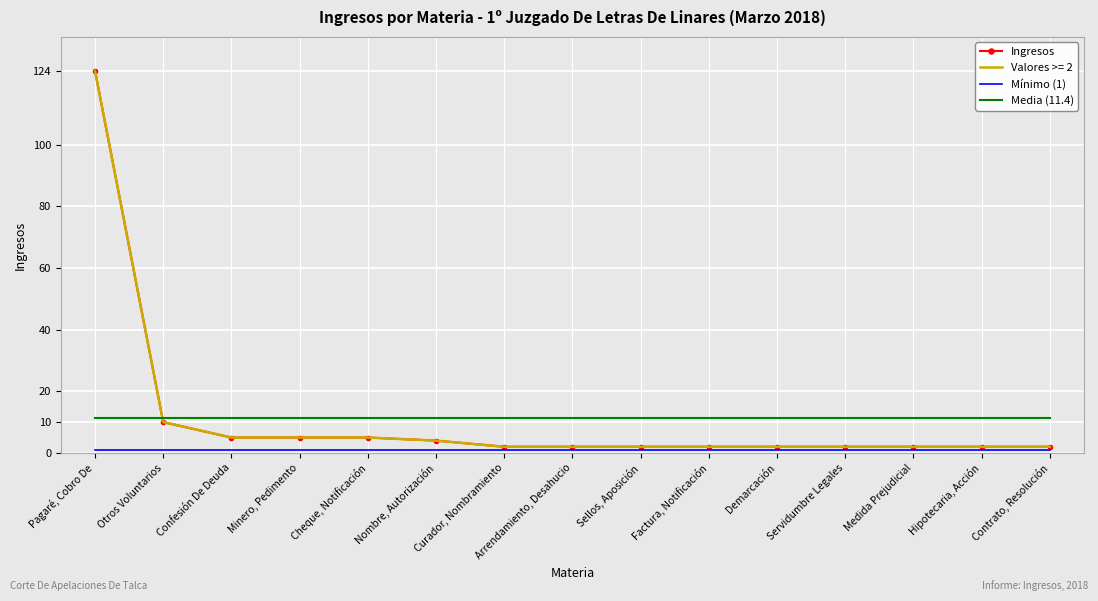

True or false: Media (11.4) and Mínimo (1) cross at least once.

False